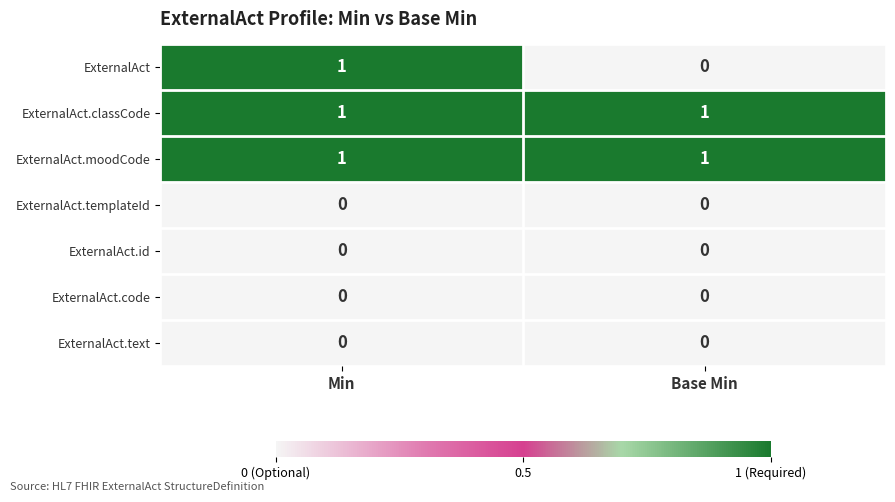

What is the total value across all series at Min?

3